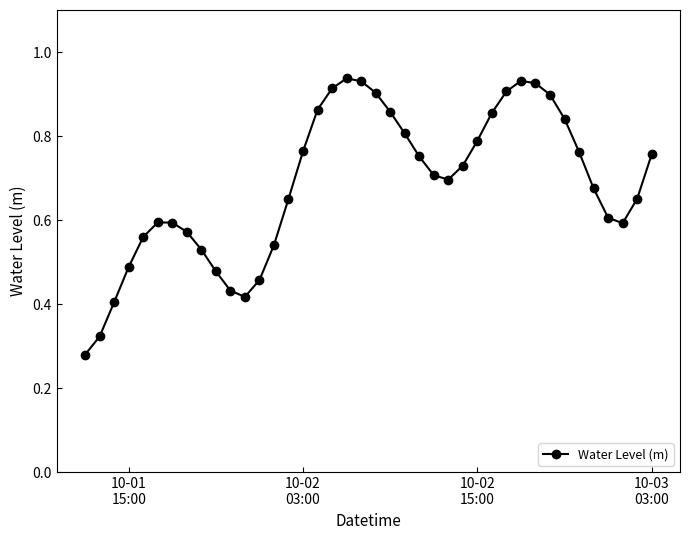

What is the sum of all values?

27.4